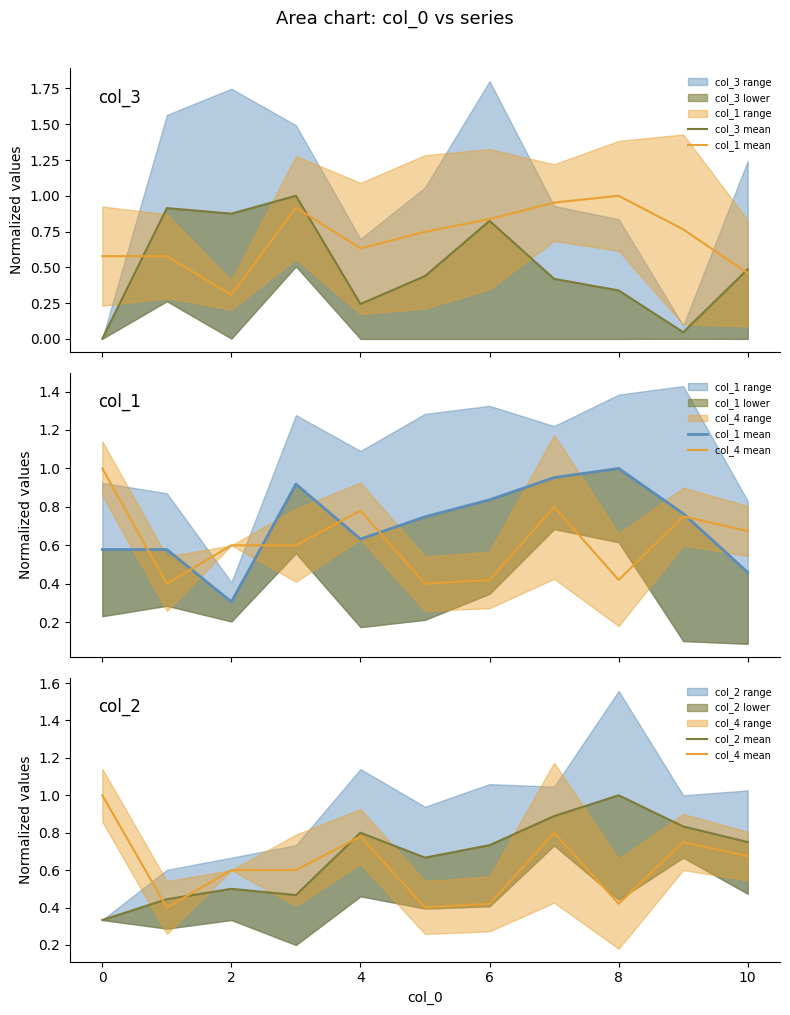

What is the value of the col_1 mean point at the 10th from the left?

0.8